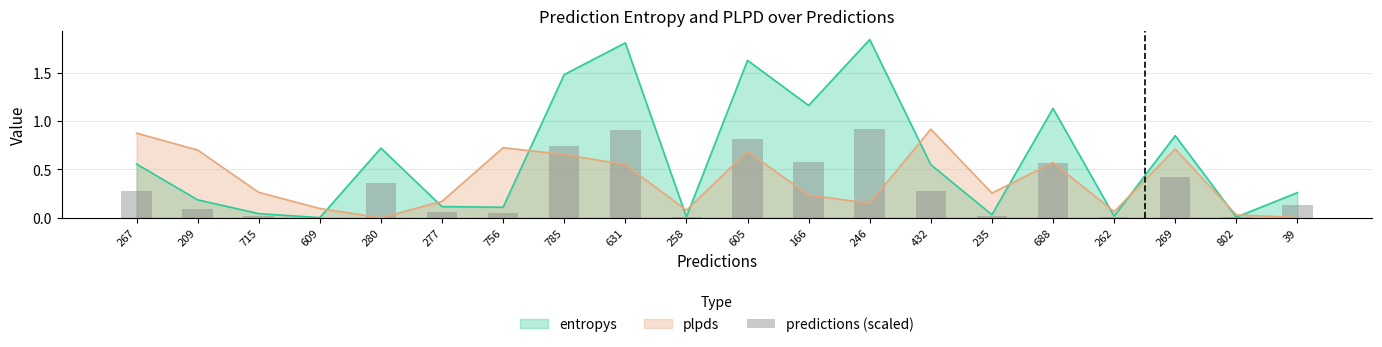

List the labels in order of value, smallest first.

609, 802, 258, 262, 235, 715, 756, 277, 209, 39, 432, 267, 280, 269, 688, 166, 785, 605, 631, 246